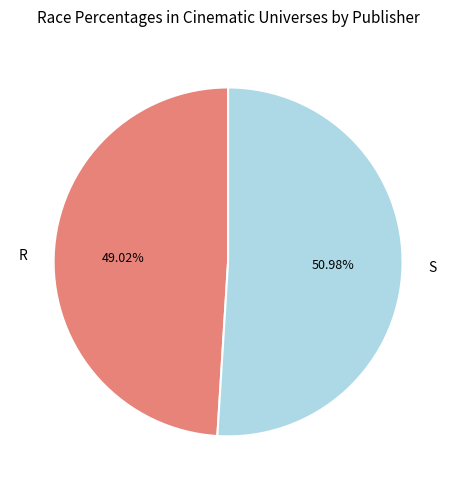

What is the ratio of the value at R to the value at S?

1.0